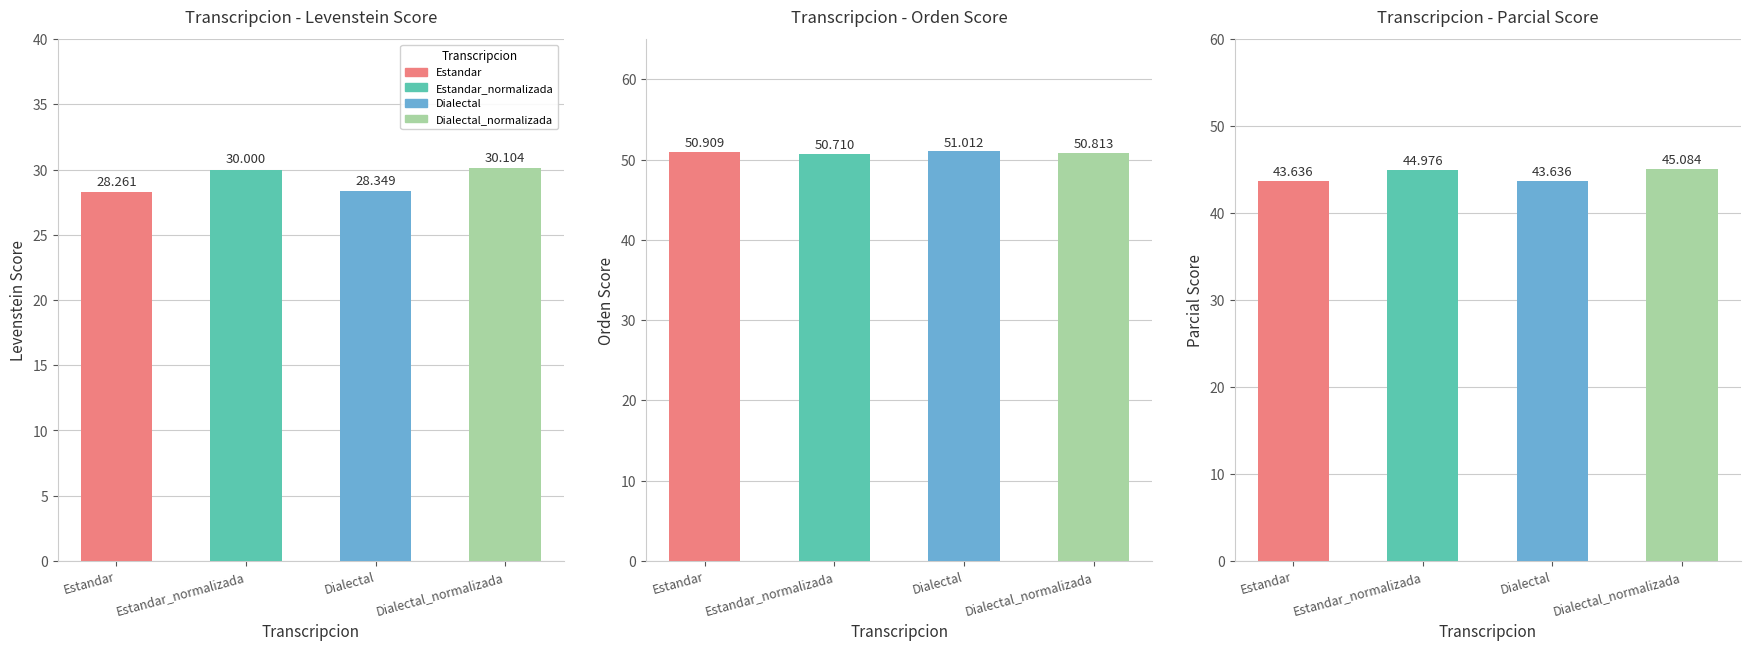

Read the Parcial value at Dialectal.

43.6